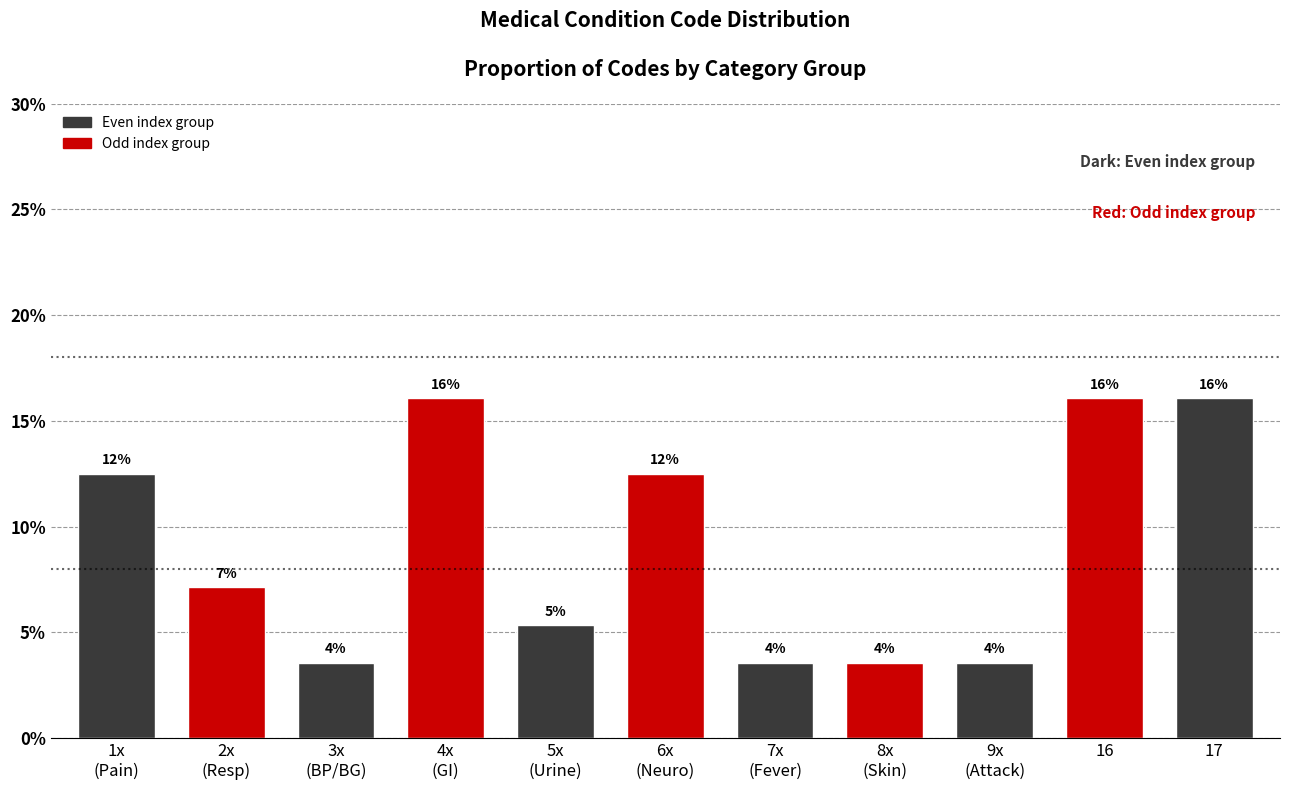

How many bars are there in total?

11